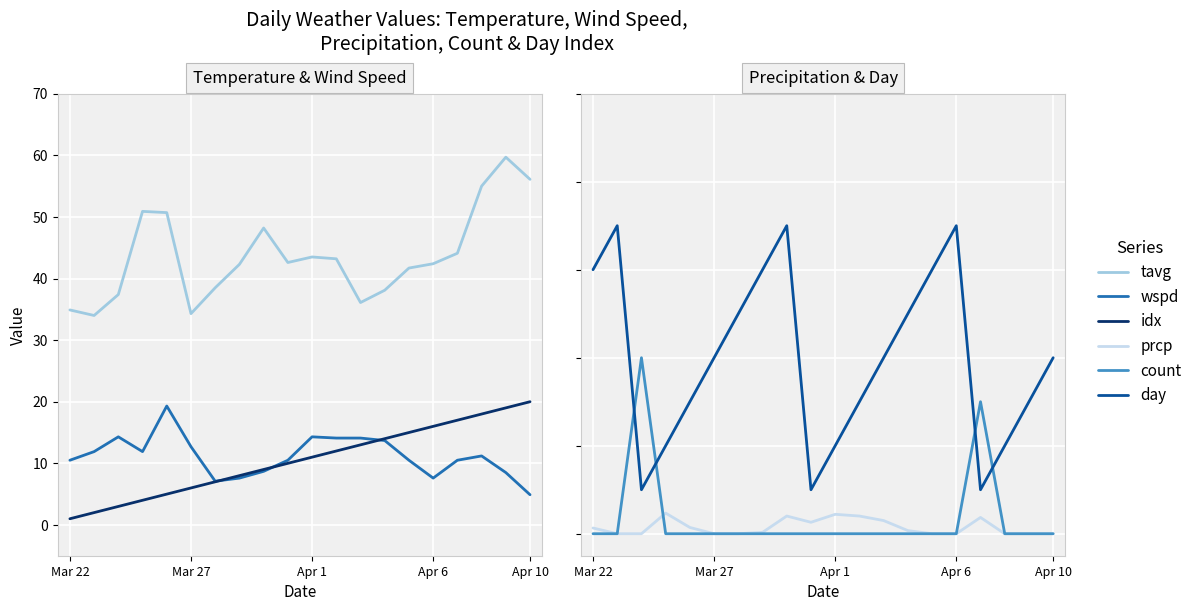

True or false: day and count cross at least once.

True